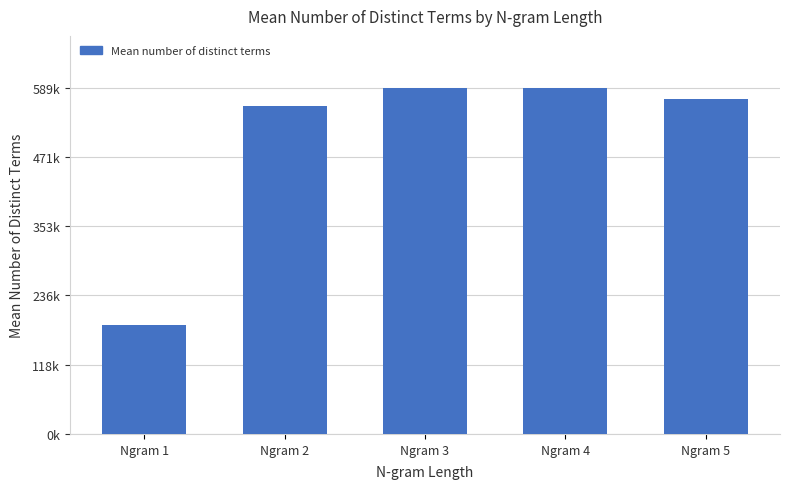

Rank the categories by value from lowest to highest.

Ngram 1, Ngram 2, Ngram 5, Ngram 3, Ngram 4